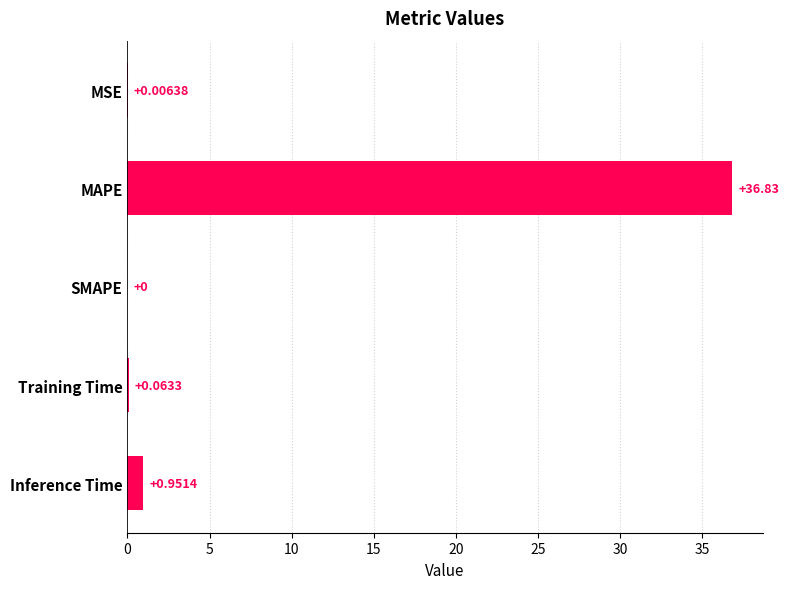

Where is the data nearest to the value 18?

Inference Time